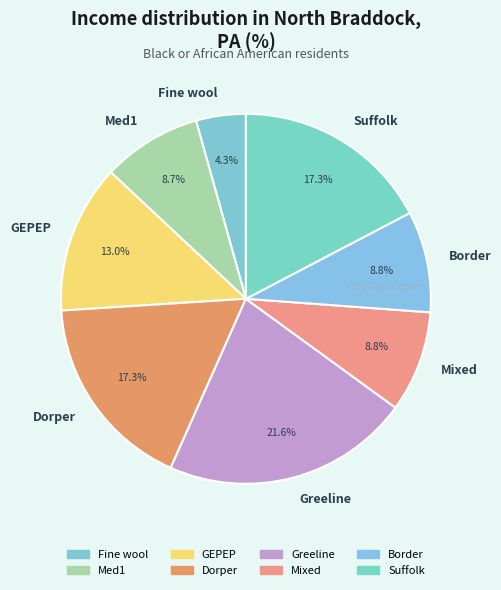

Does Fine wool represent more than half of the total?

No